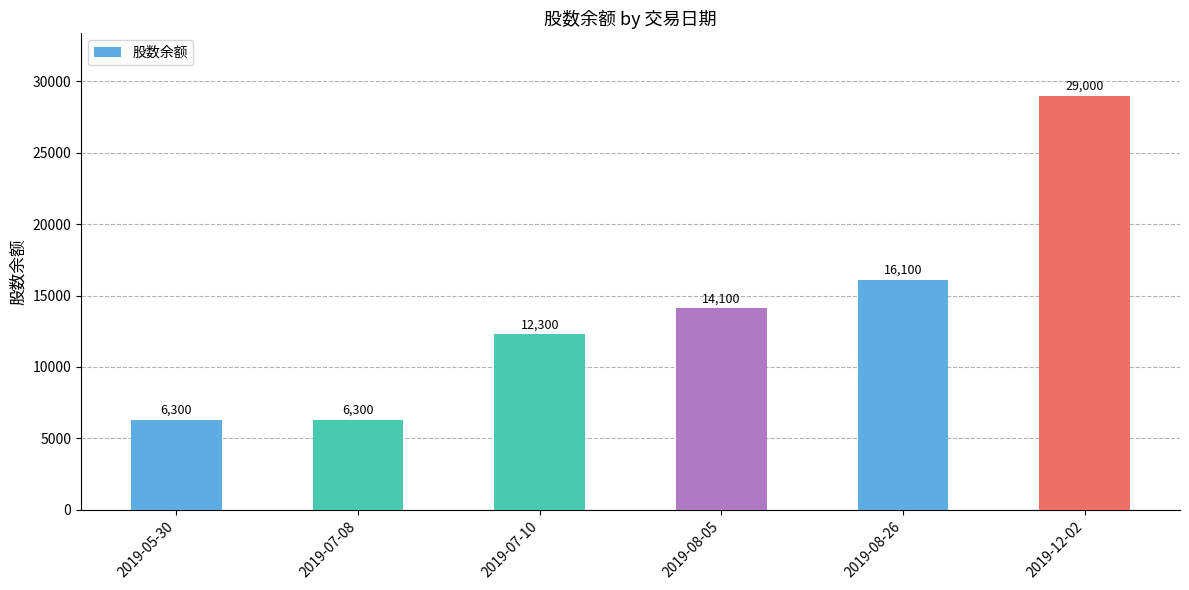

Count the number of data series in this chart.

1